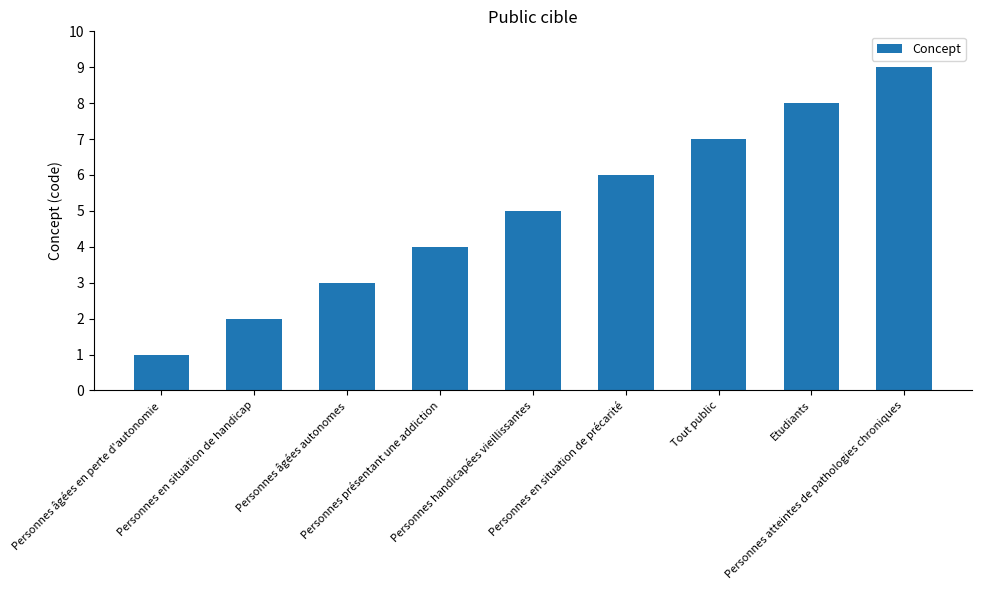

True or false: the data shows 8 at Personnes en situation de précarité.

False